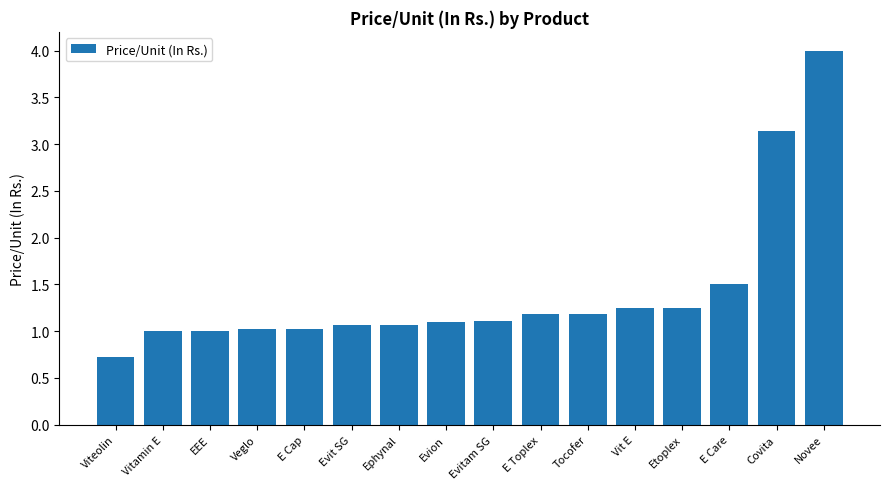

What is the maximum value shown in the chart?

4.0